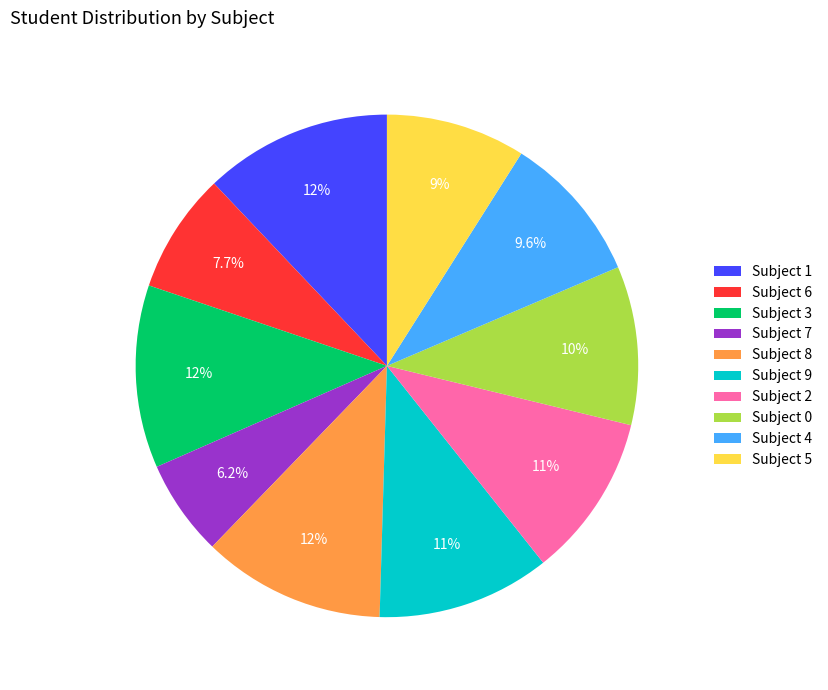

What is the total percentage of Subject 1 and Subject 6?

19.8%